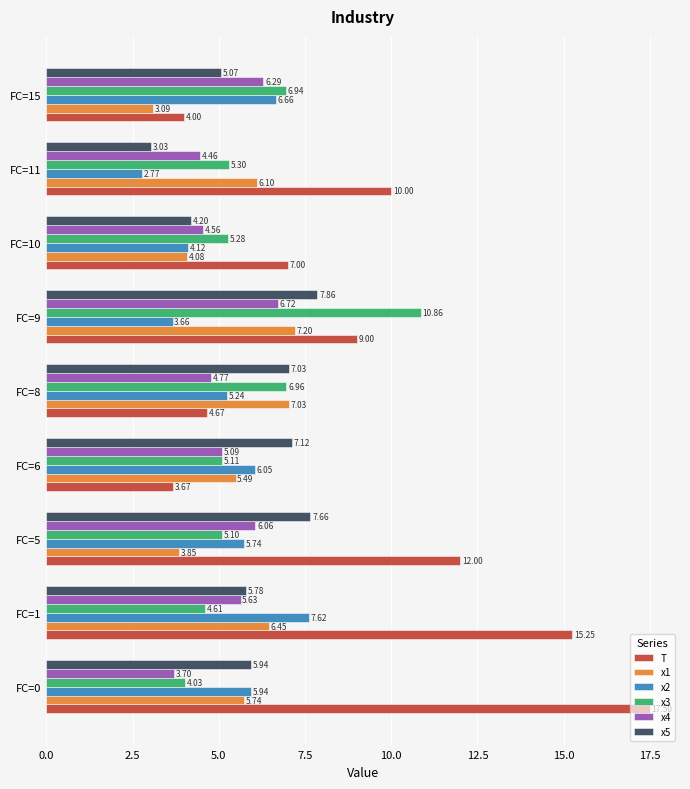

What is the spread (max minus min) of values at FC=10?

2.9